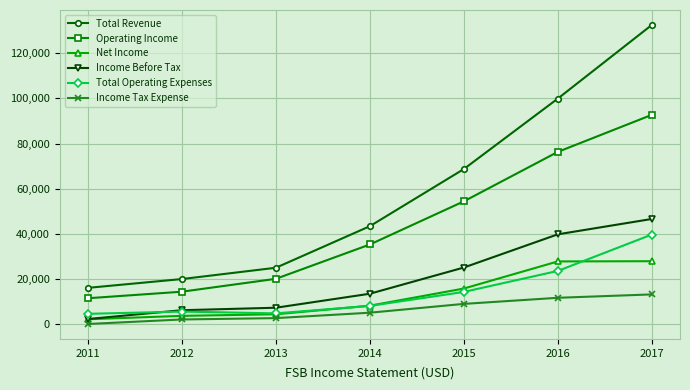

Which series has the largest range (max minus min)?

Total Revenue